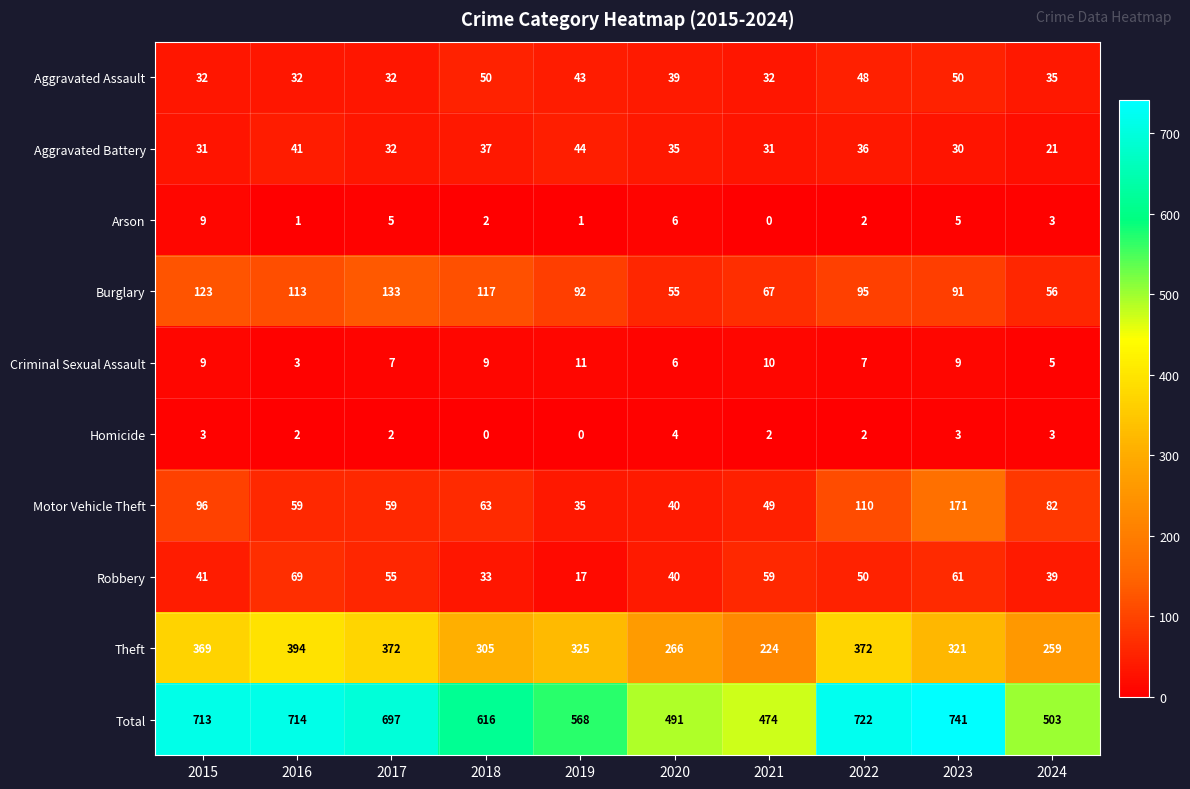

The Burglary series shows 117 at 2018. True or false?

True